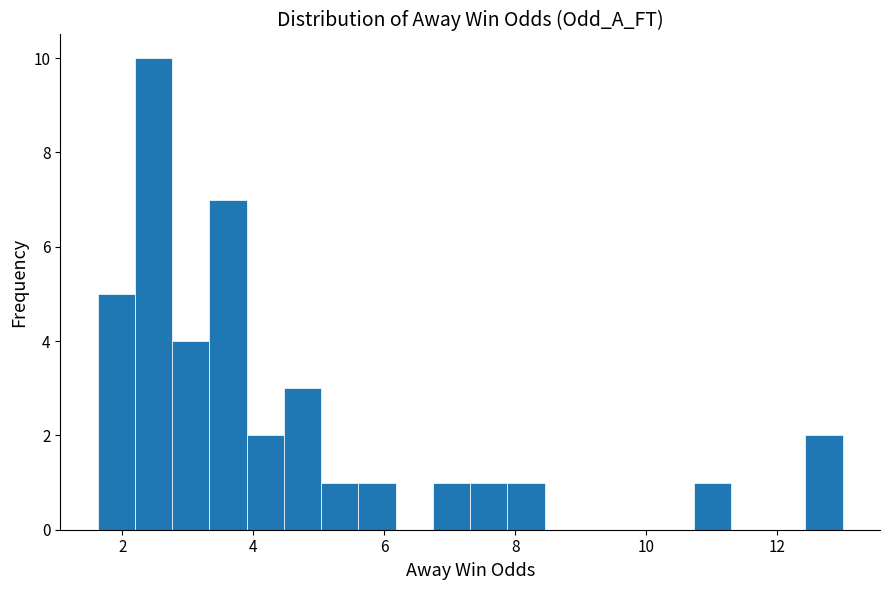

Read against the x-axis, roughly where is the centre of the tallest bar?

2.4